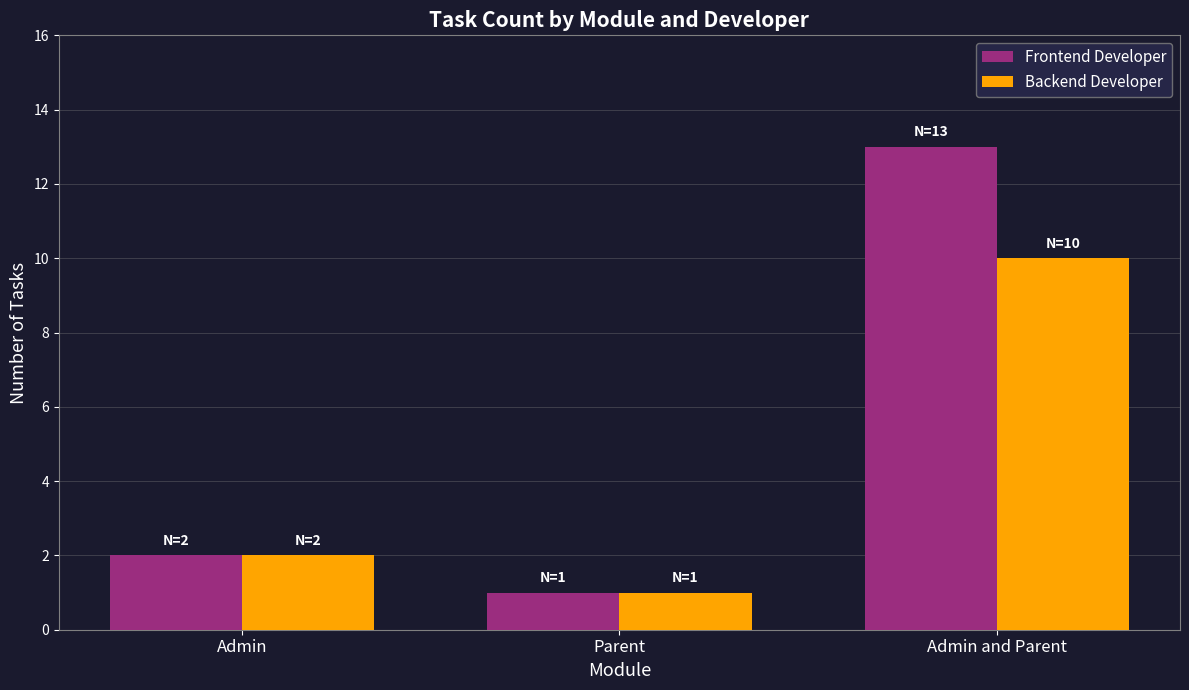

Reading left to right, extract all data points from this chart.

Frontend Developer: Admin=2	Parent=1	Admin and Parent=13
Backend Developer: Admin=2	Parent=1	Admin and Parent=10